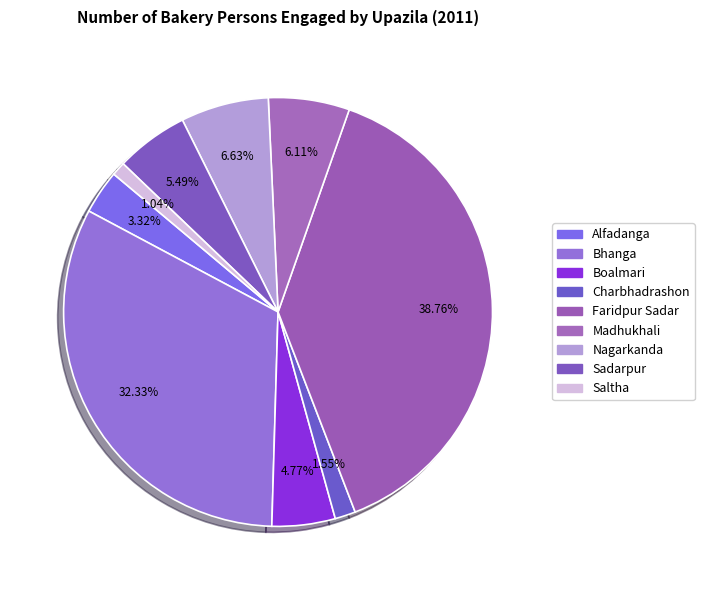

Do Nagarkanda and Madhukhali together represent more than half of the pie?

No